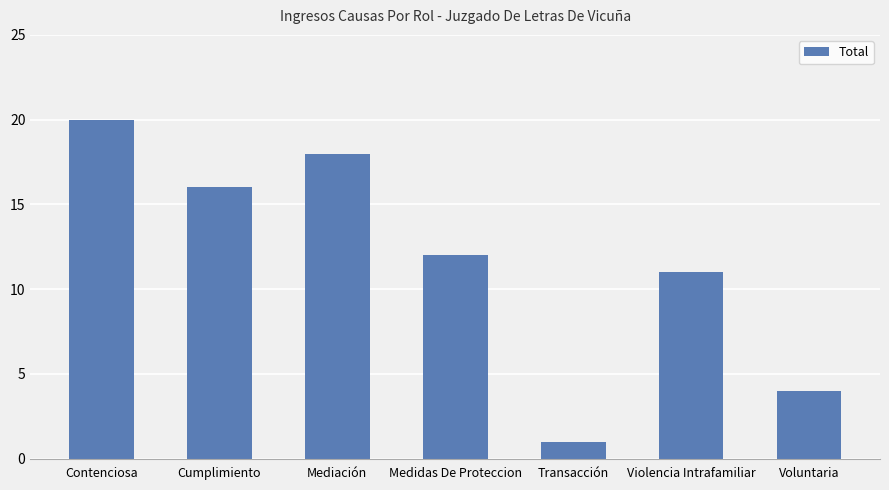

At which category does the chart reach its peak across all series?

Contenciosa